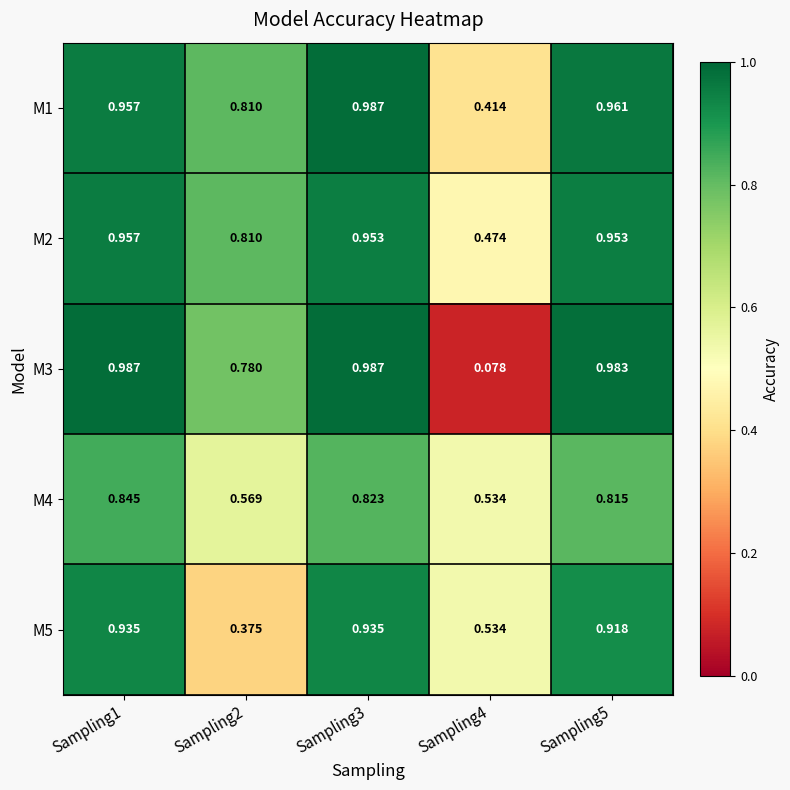

Is the value of M1 at Sampling2 greater than the value of M2 at Sampling4?

Yes